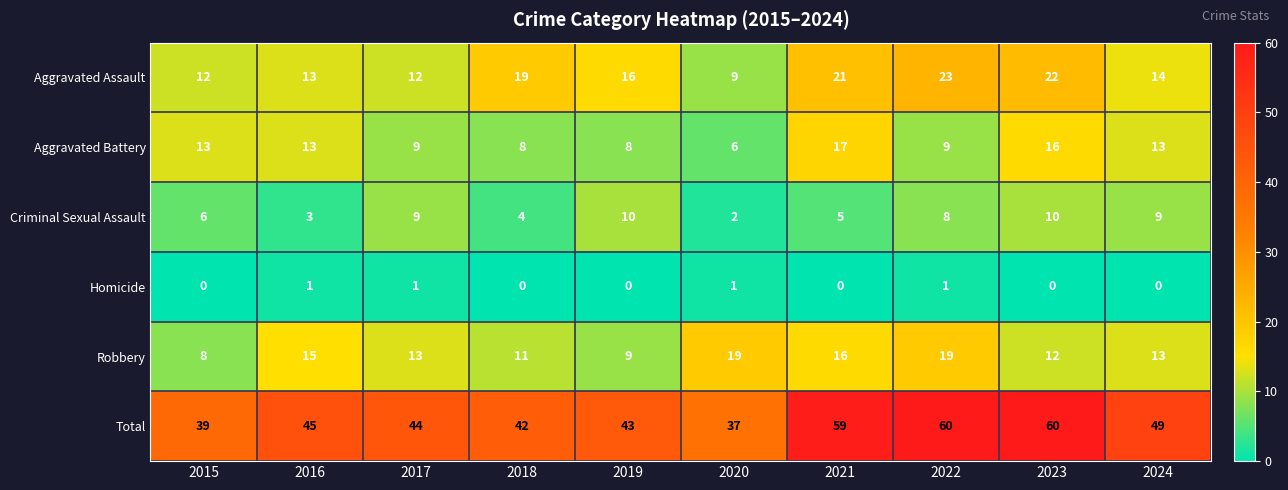

What is the difference between the highest and lowest values at 2024?

49